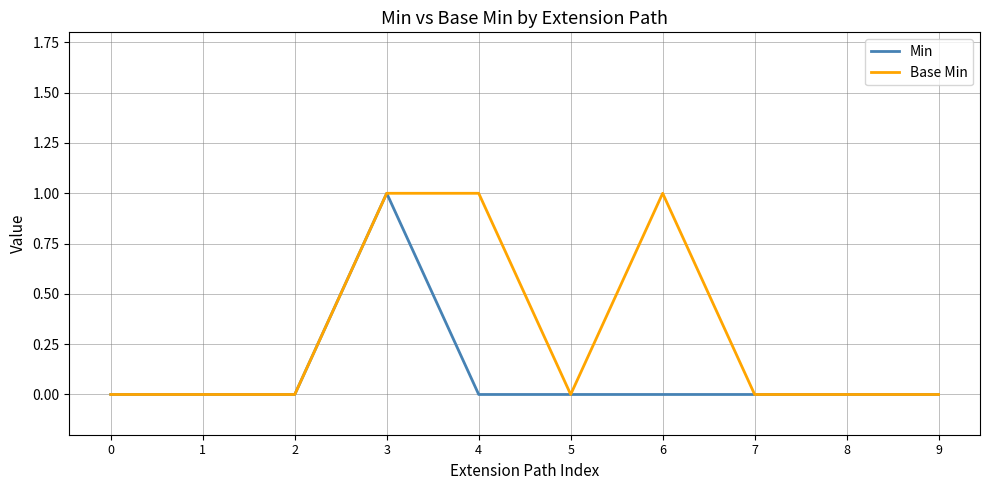

At which category is the sum across all series the highest?

3